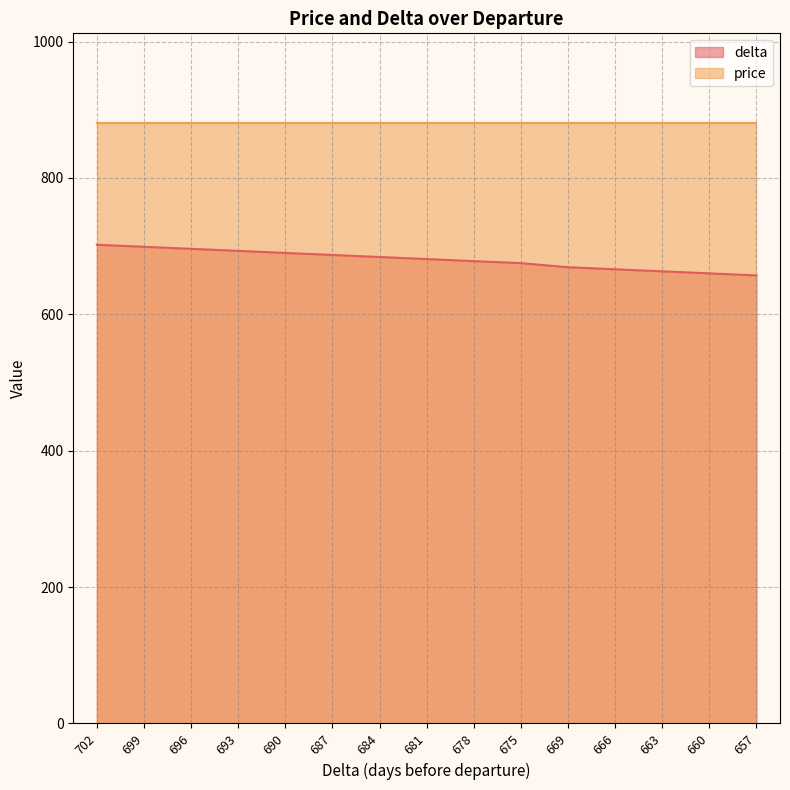

Which label corresponds to the smallest value in the chart?

657